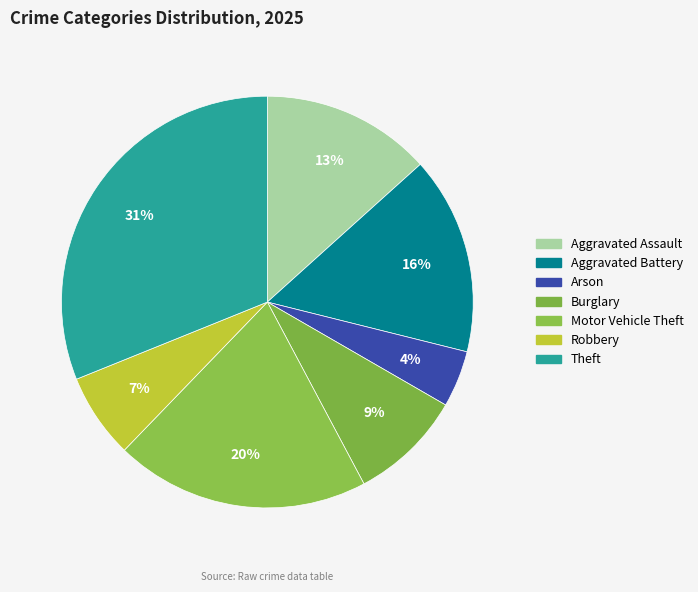

Count the number of slices in the pie.

7